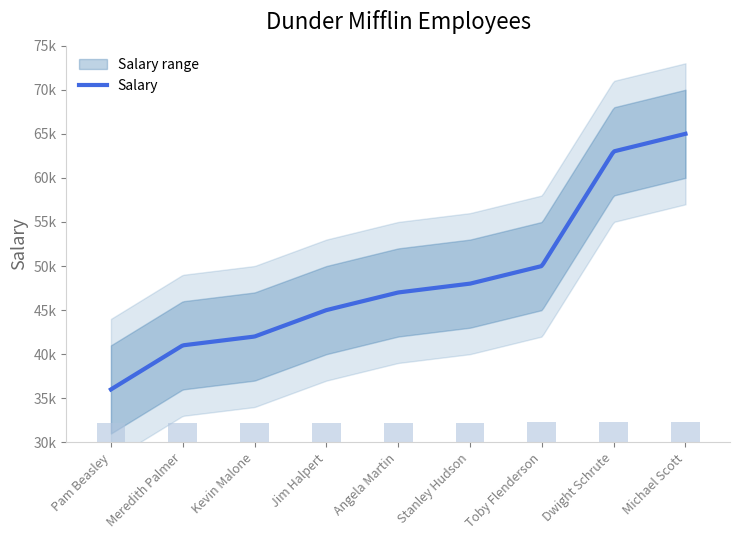

Which series has the largest range (max minus min)?

Salary